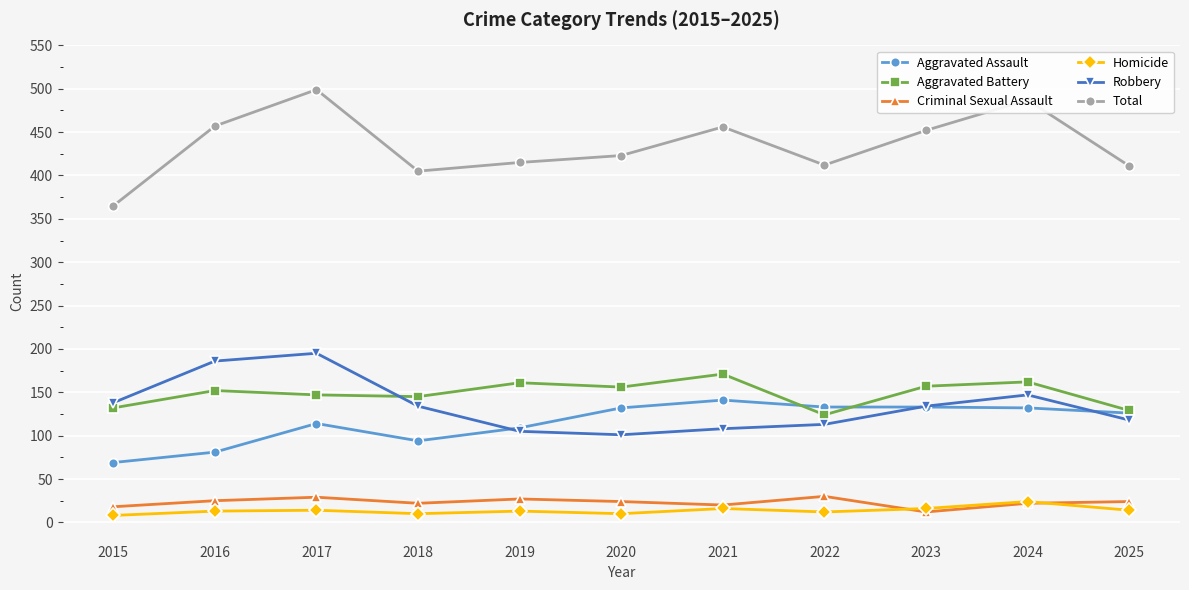

What is the maximum value for Total?

499